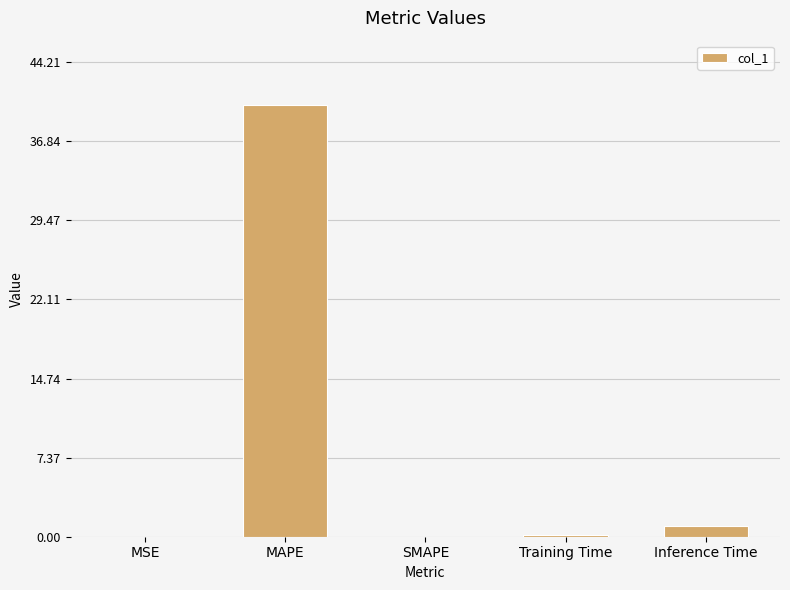

Are the bars grouped side by side (vs. stacked)?

No